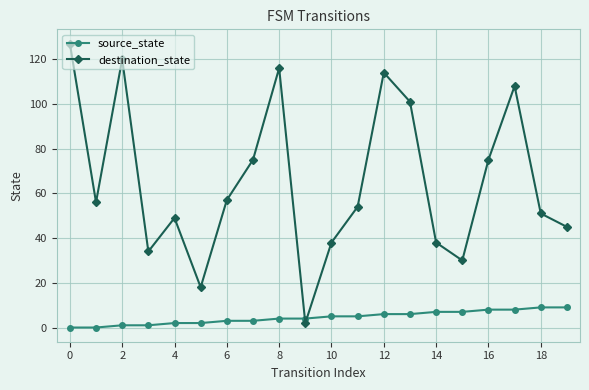

What is the difference between the maximum and minimum values in the source_state series?

9